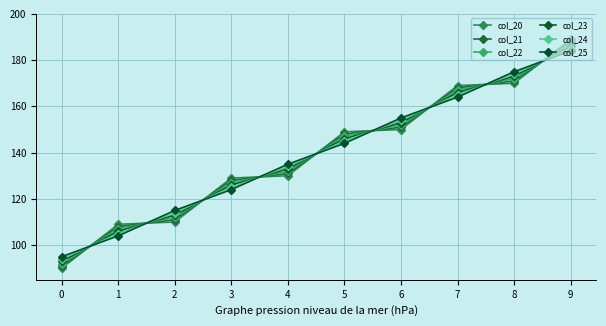

At which label does col_20 reach its peak?

9